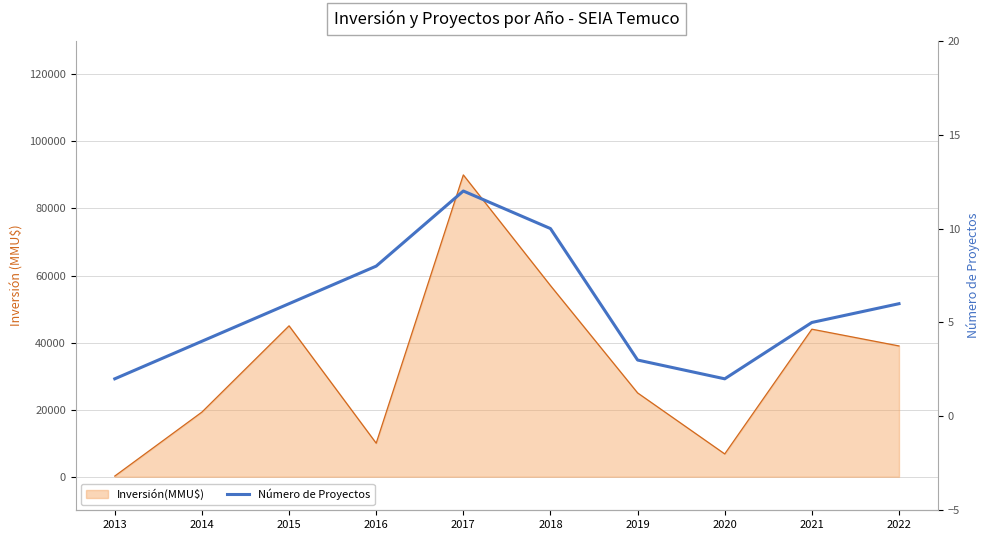

Read the value at 2014, to the nearest 5.

5